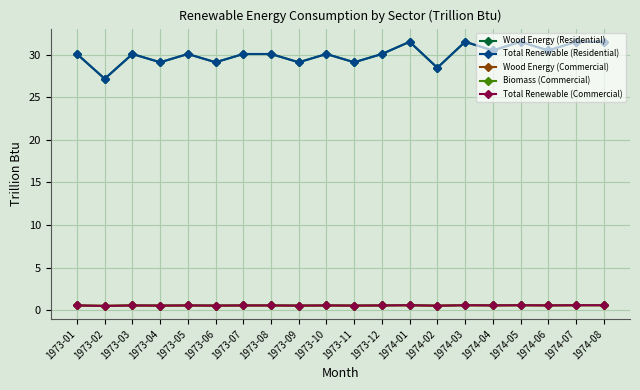

Reading left to right, transcribe all the data shown in this chart.

Wood Energy (Residential): 30.1	27.2	30.1	29.1	30.1	29.1	30.1	30.1	29.1	30.1	29.1	30.1	31.5	28.5	31.5	30.5	31.5	30.5	31.5	31.5
Total Renewable (Residential): 30.1	27.2	30.1	29.1	30.1	29.1	30.1	30.1	29.1	30.1	29.1	30.1	31.5	28.5	31.5	30.5	31.5	30.5	31.5	31.5
Wood Energy (Commercial): 0.6	0.5	0.6	0.6	0.6	0.6	0.6	0.6	0.6	0.6	0.6	0.6	0.6	0.5	0.6	0.6	0.6	0.6	0.6	0.6
Biomass (Commercial): 0.6	0.5	0.6	0.6	0.6	0.6	0.6	0.6	0.6	0.6	0.6	0.6	0.6	0.5	0.6	0.6	0.6	0.6	0.6	0.6
Total Renewable (Commercial): 0.6	0.5	0.6	0.6	0.6	0.6	0.6	0.6	0.6	0.6	0.6	0.6	0.6	0.5	0.6	0.6	0.6	0.6	0.6	0.6